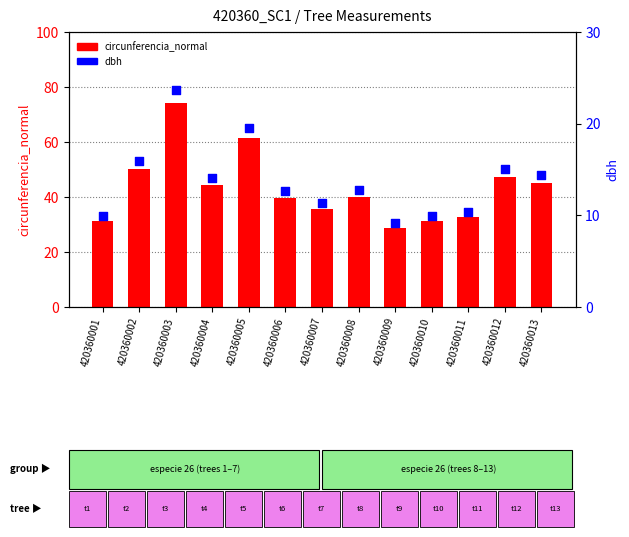

Which series reaches the minimum Y coordinate?

dbh